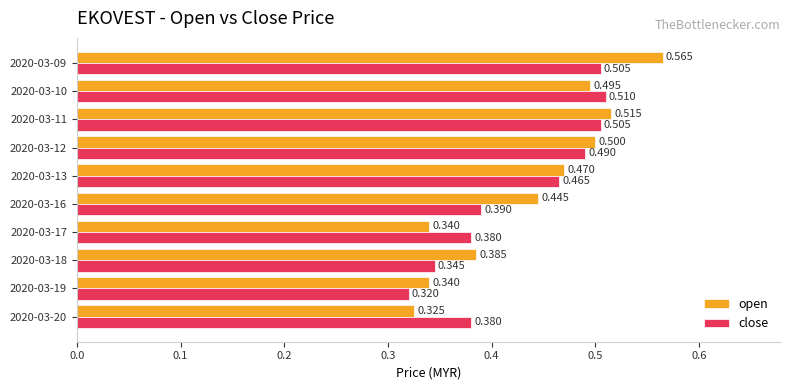

Which series has the largest total across all categories?

open